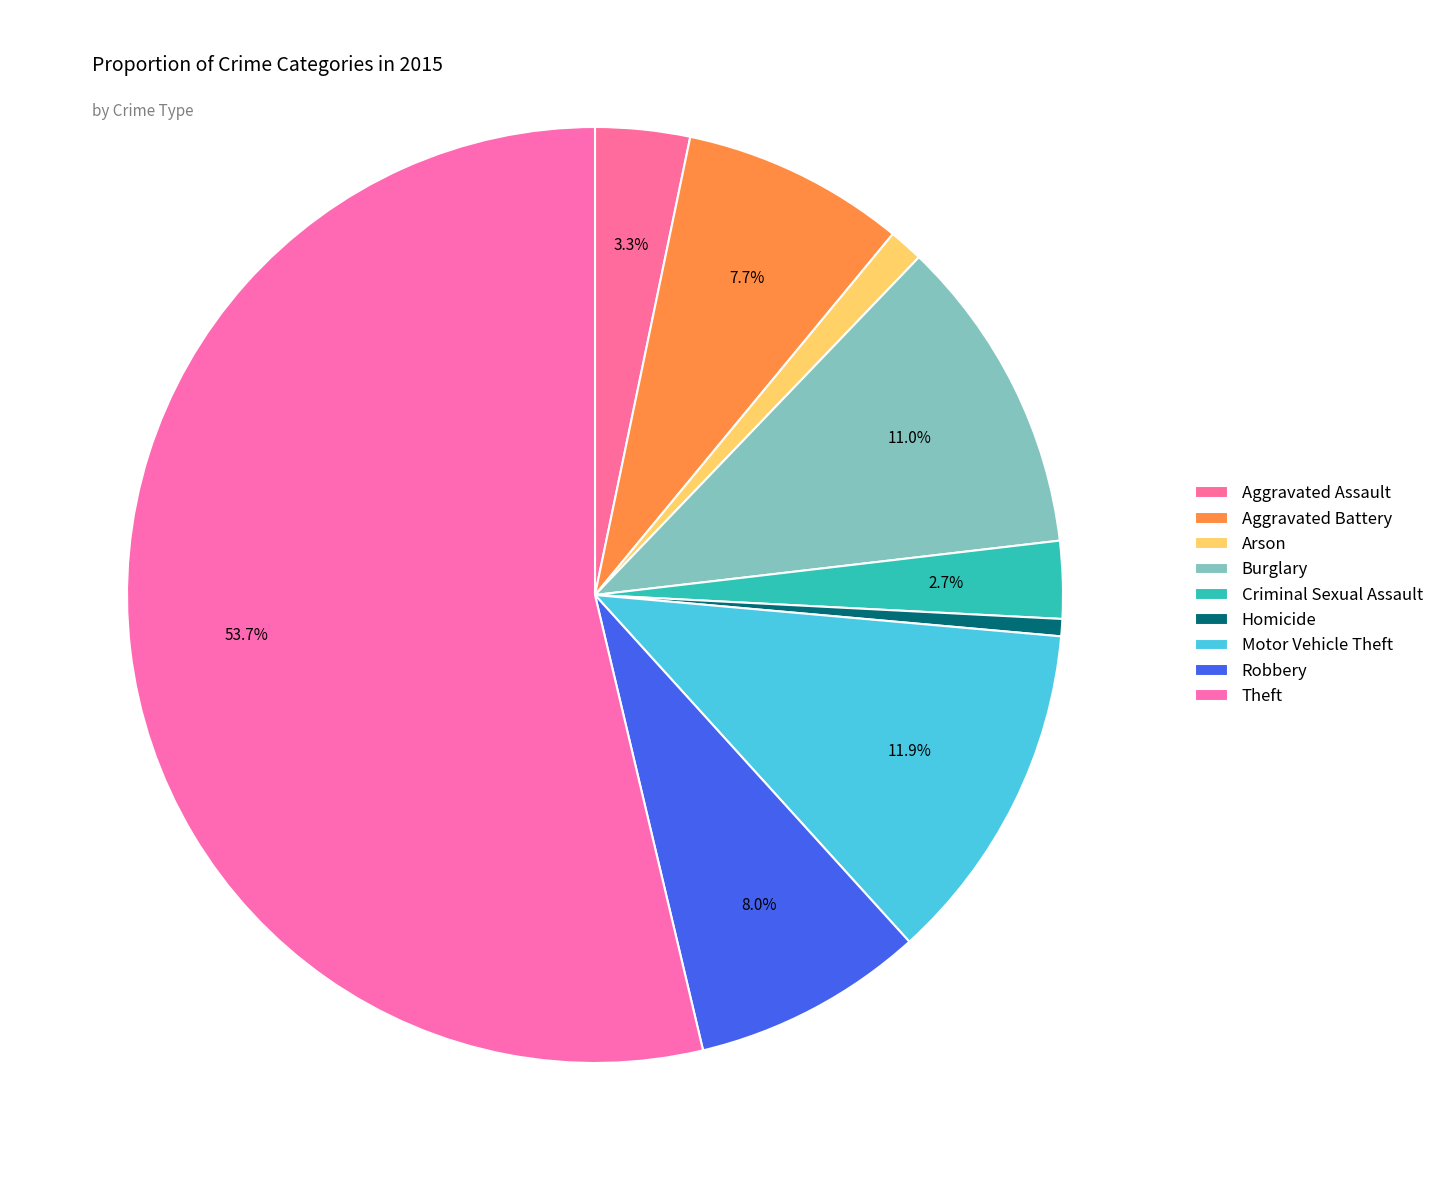

Rank the categories by value from highest to lowest.

Theft, Motor Vehicle Theft, Burglary, Robbery, Aggravated Battery, Aggravated Assault, Criminal Sexual Assault, Arson, Homicide